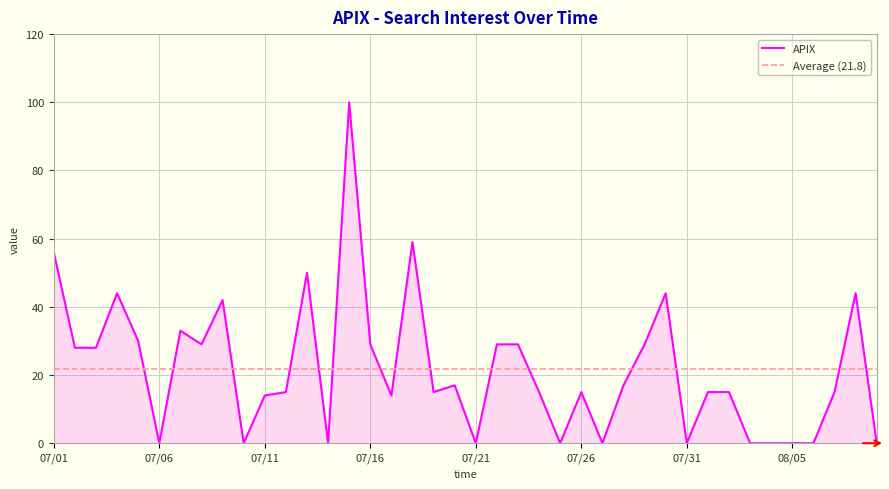

What is the maximum value shown in the chart?

100